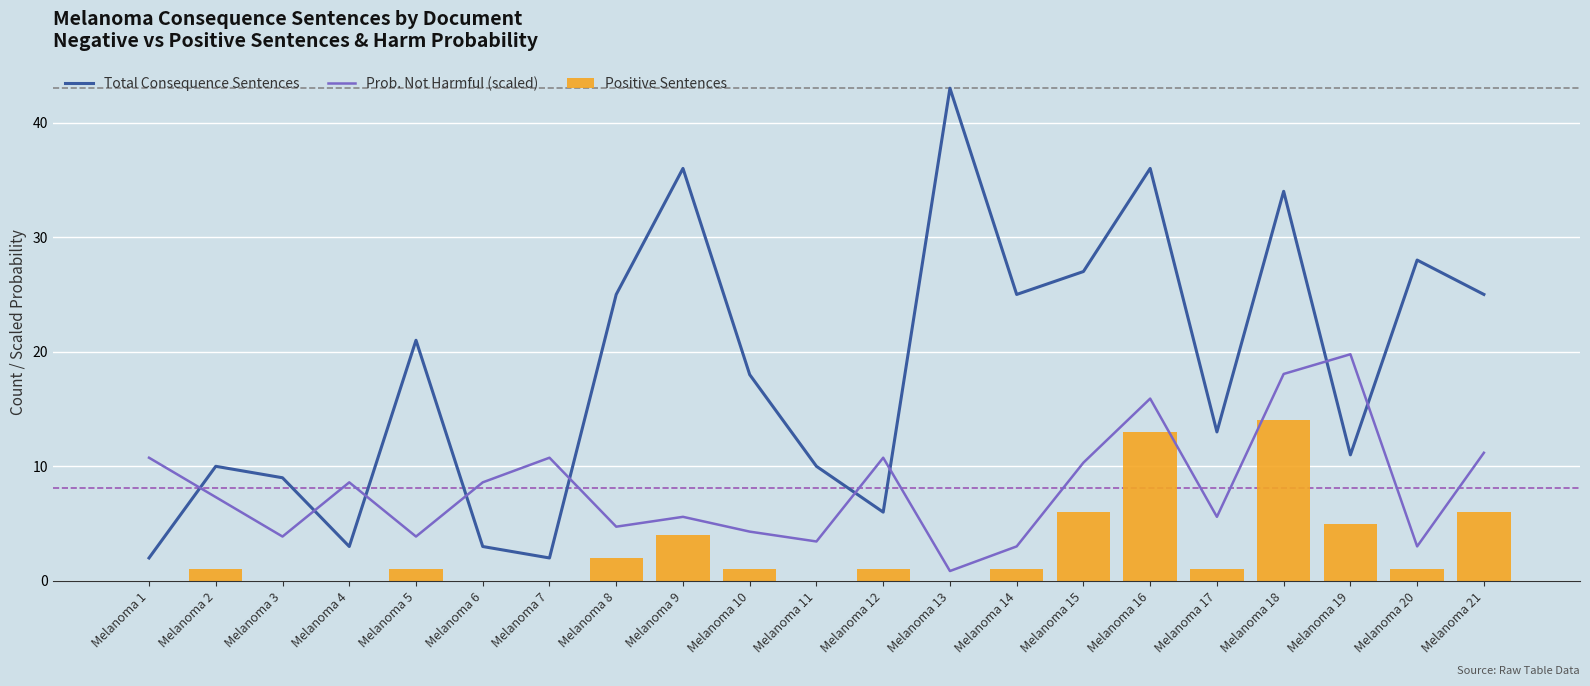

What is the sum of the Positive Sentences values at Melanoma 3 and Melanoma 10?

1